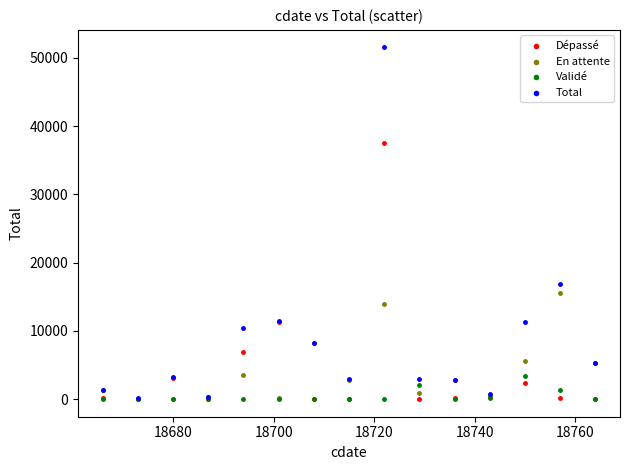

Which series reaches the maximum Y coordinate?

Total